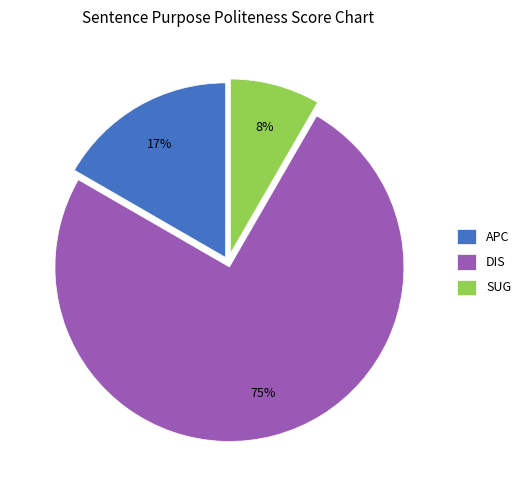

Is the sum of DIS and SUG greater than half?

Yes